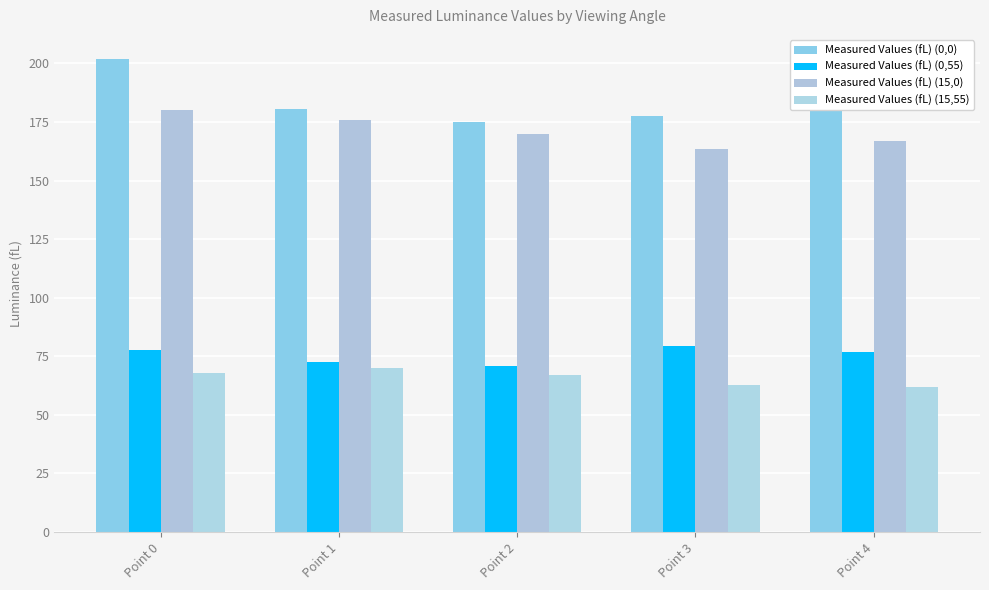

How many values in the Measured Values (fL) (15,0) series exceed 170?

3